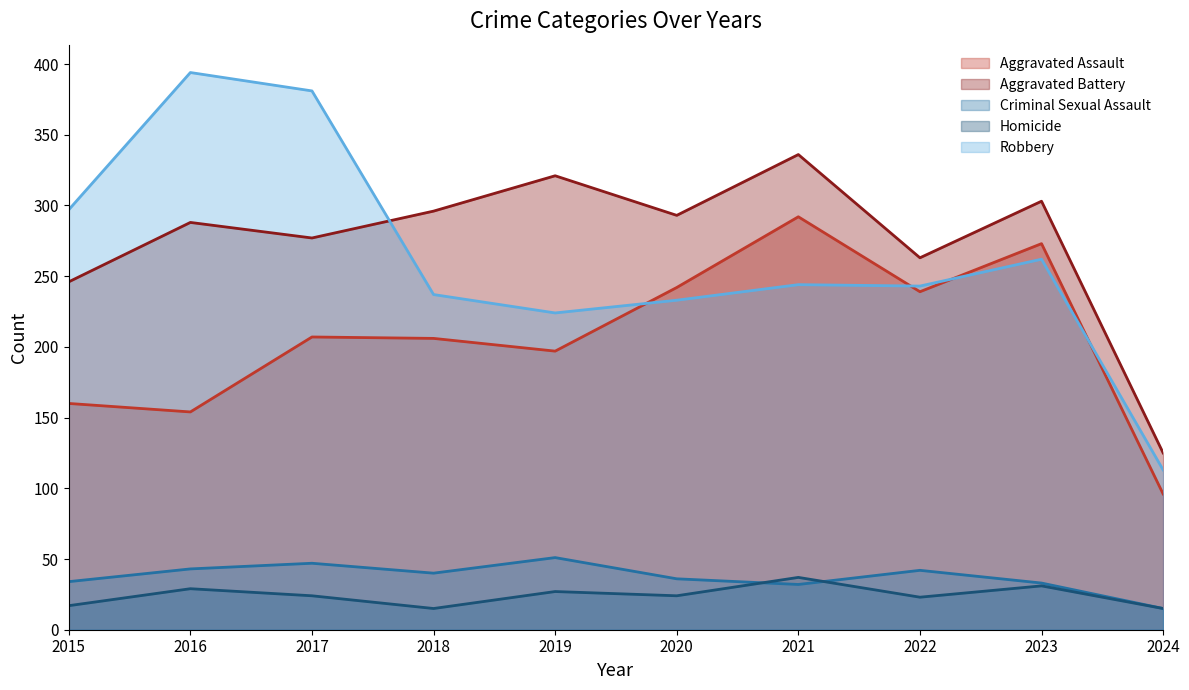

True or false: Aggravated Battery and Homicide intersect in this chart.

False